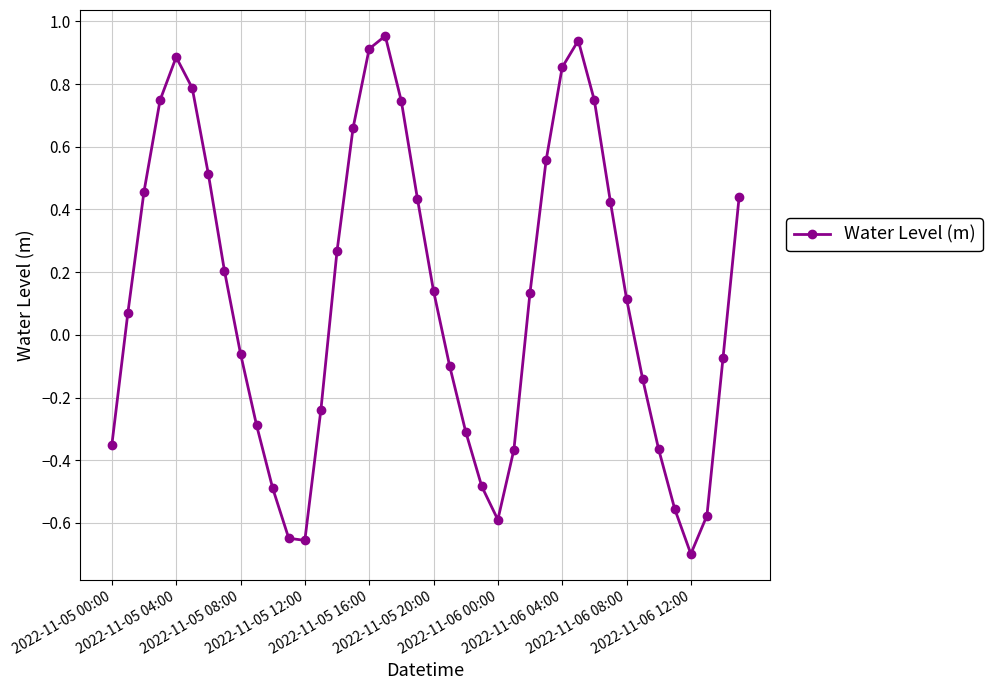

What is the difference between the second highest and second lowest values?

1.6